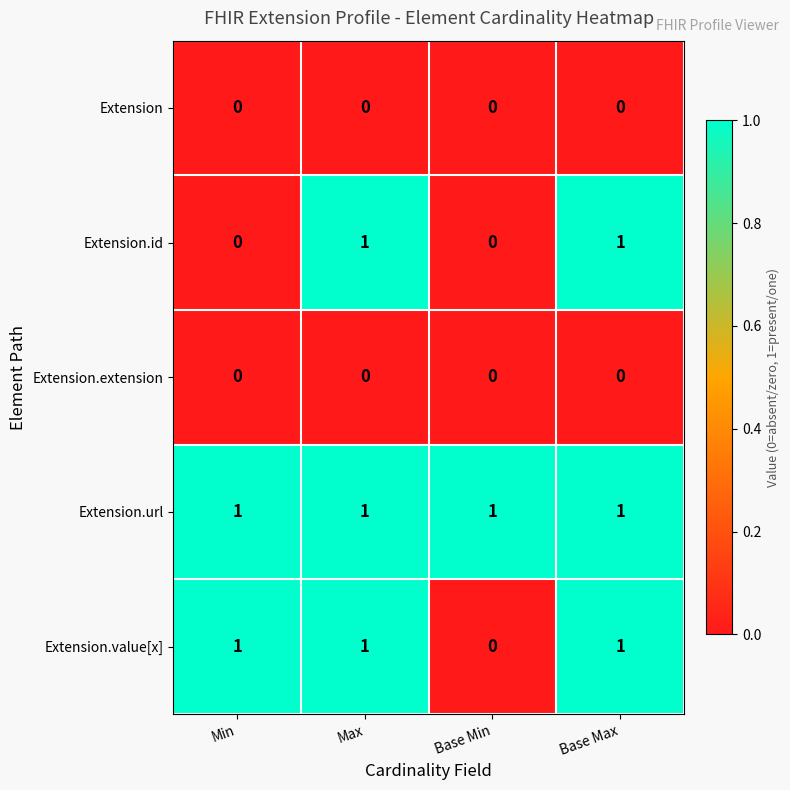

At which label is Extension.value[x] closest to 0?

Base Min